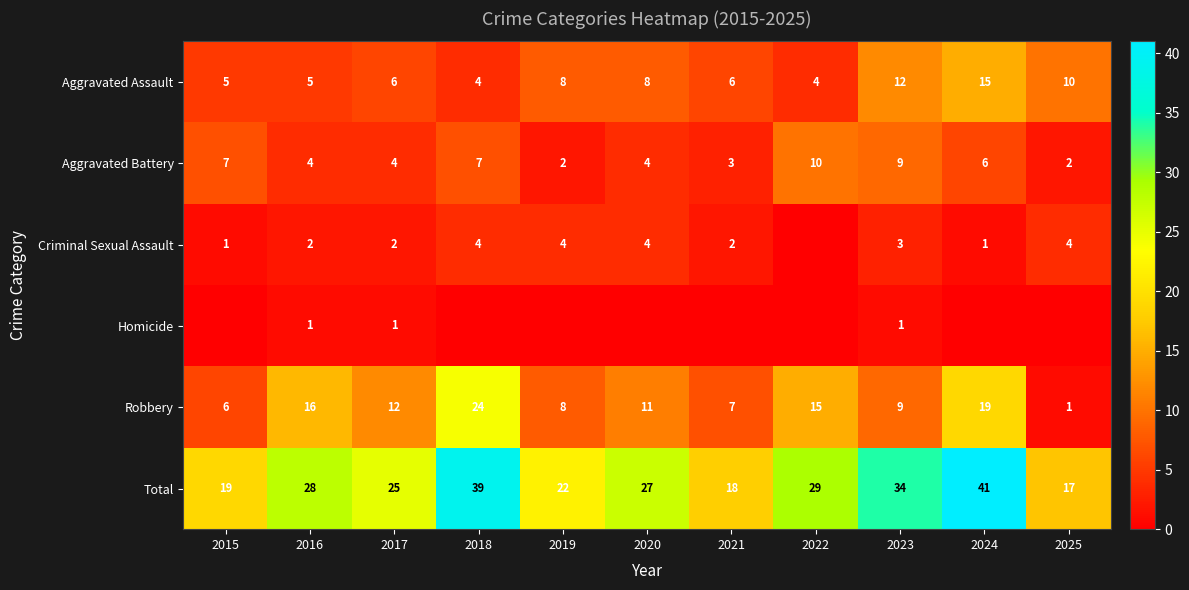

The Aggravated Battery series shows 5 at 2021. True or false?

False